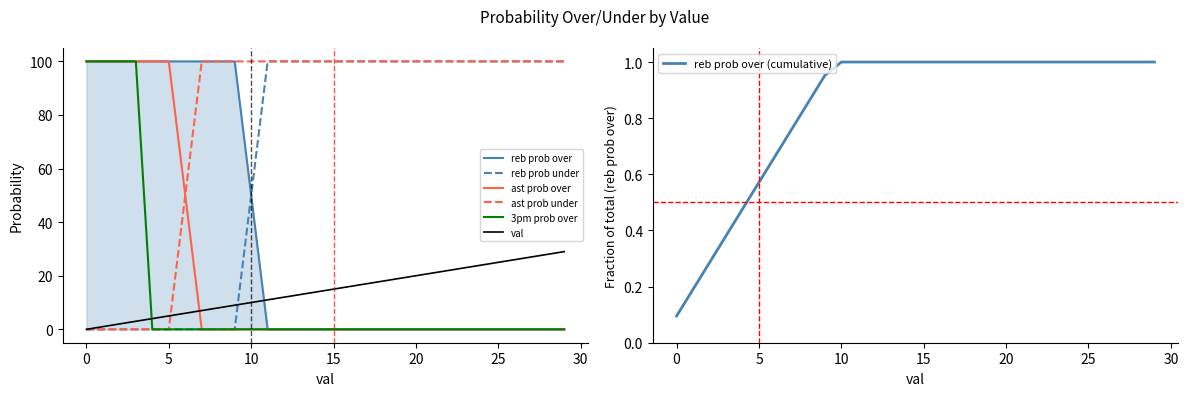

True or false: reb prob over and 3pm prob over cross at least once.

False